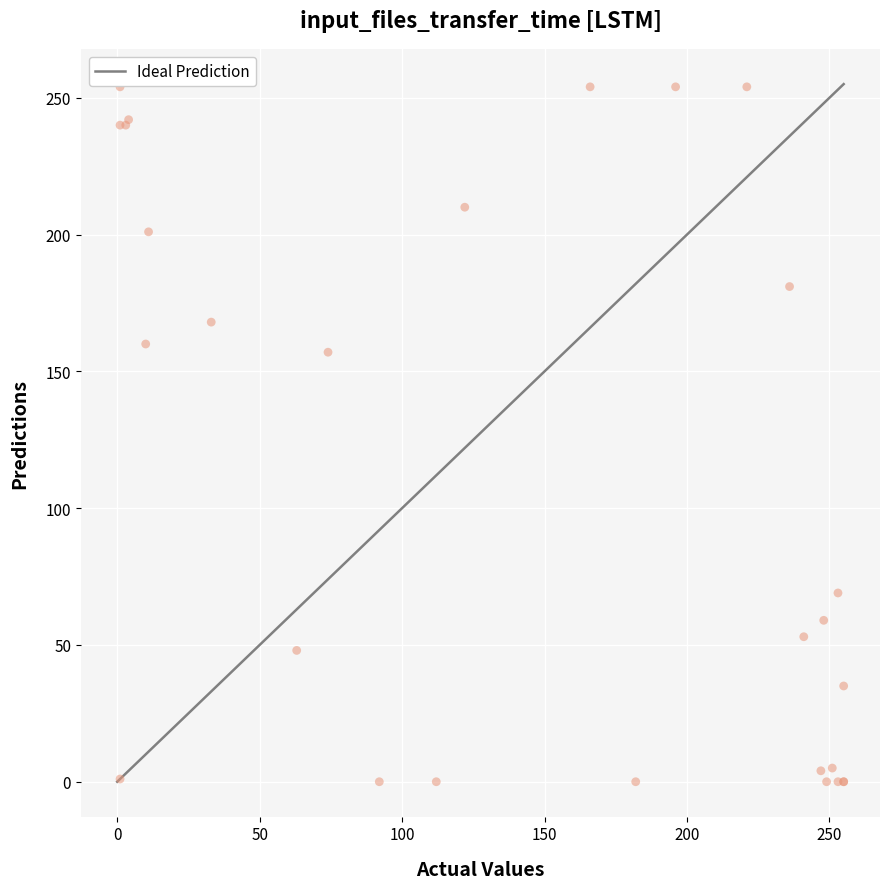

What Y value in the scatter plot is closest to 127?

157